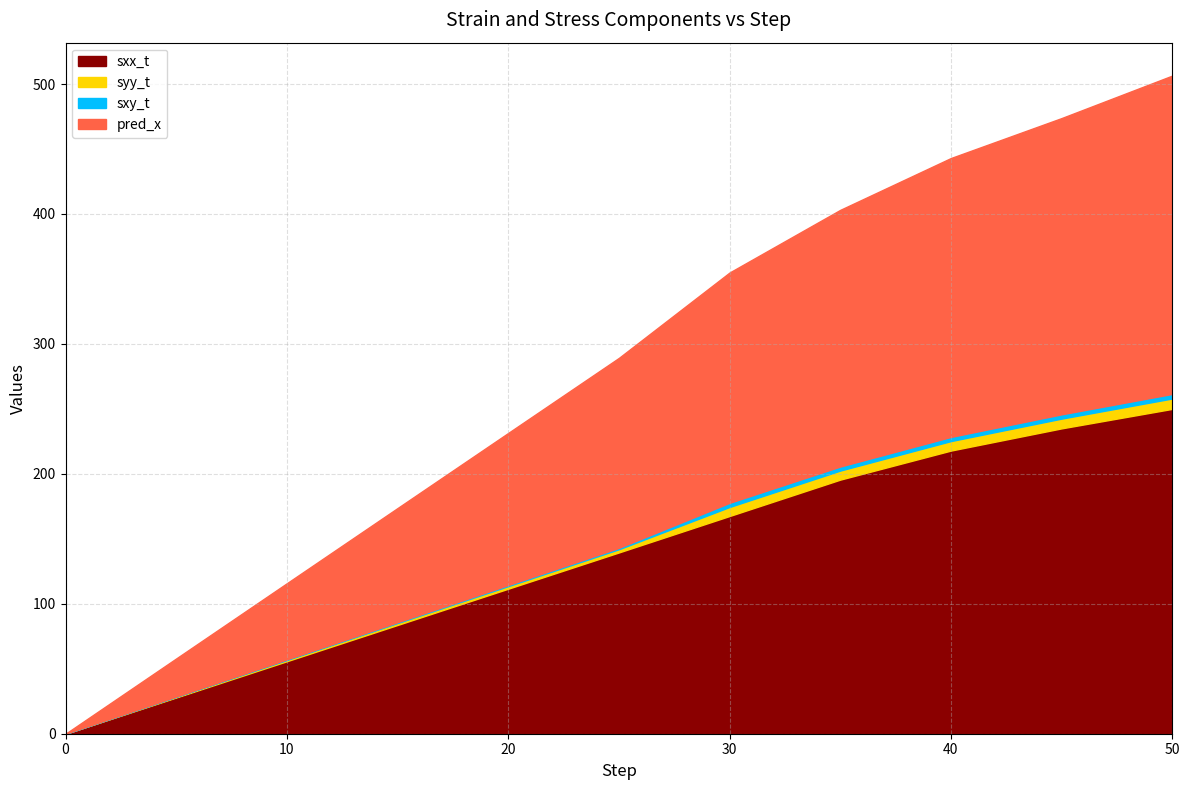

True or false: sxx_t has a value of 217.9 at 40.

True